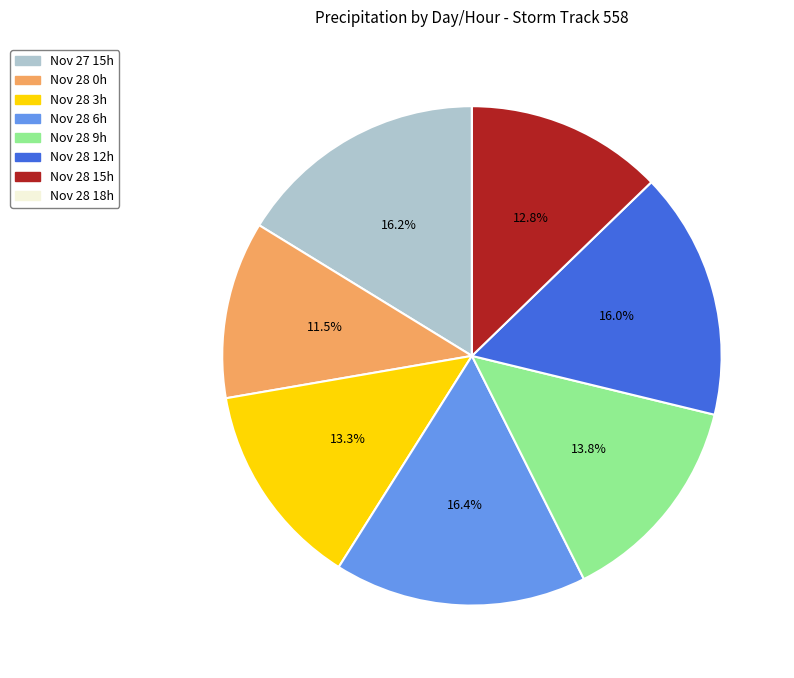

Between Nov 27 15h and Nov 28 15h, which is larger?

Nov 27 15h